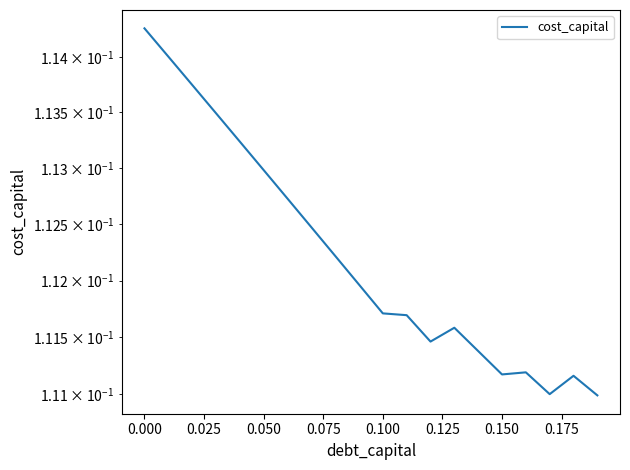

What is the label of the 18th point from the right?

0.025